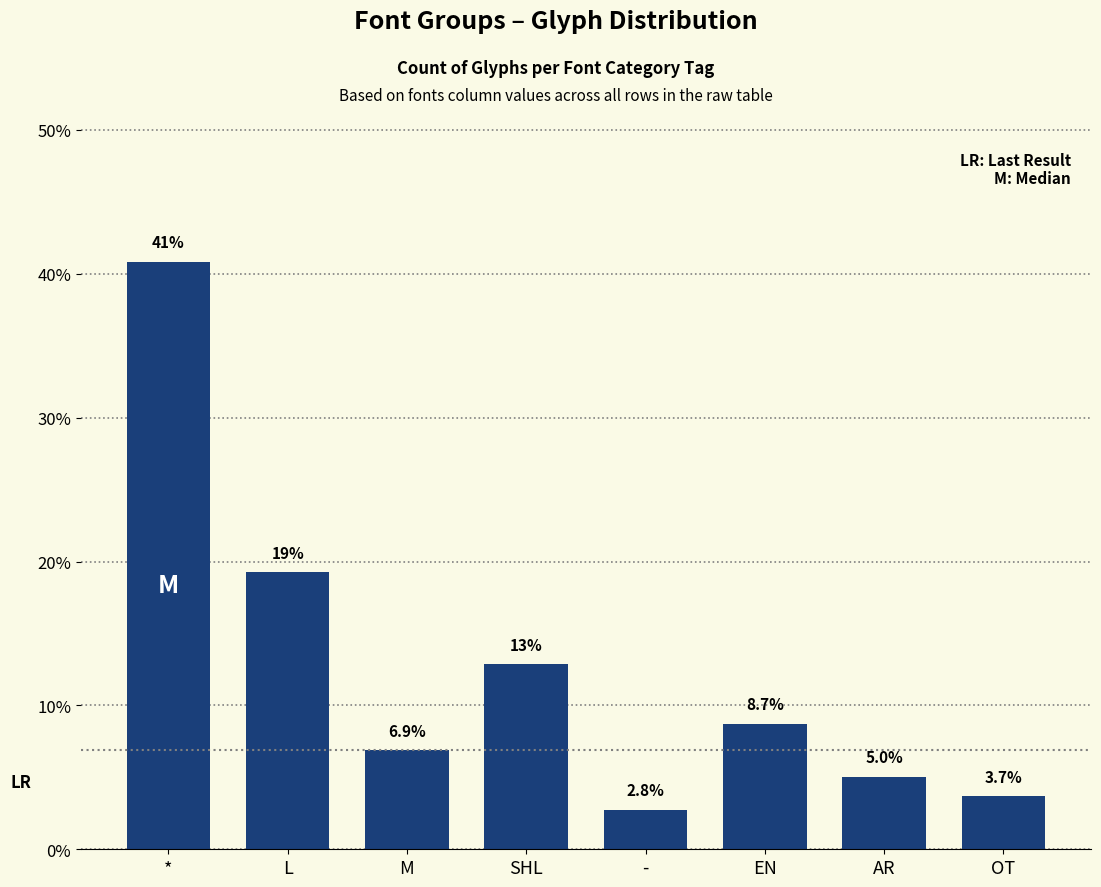

What is the value of the 3rd bar from the left?

6.9